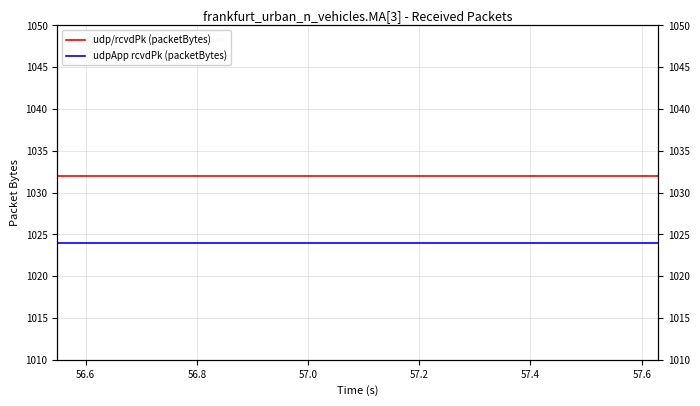

True or false: udpApp rcvdPk (packetBytes) and udp/rcvdPk (packetBytes) intersect in this chart.

False